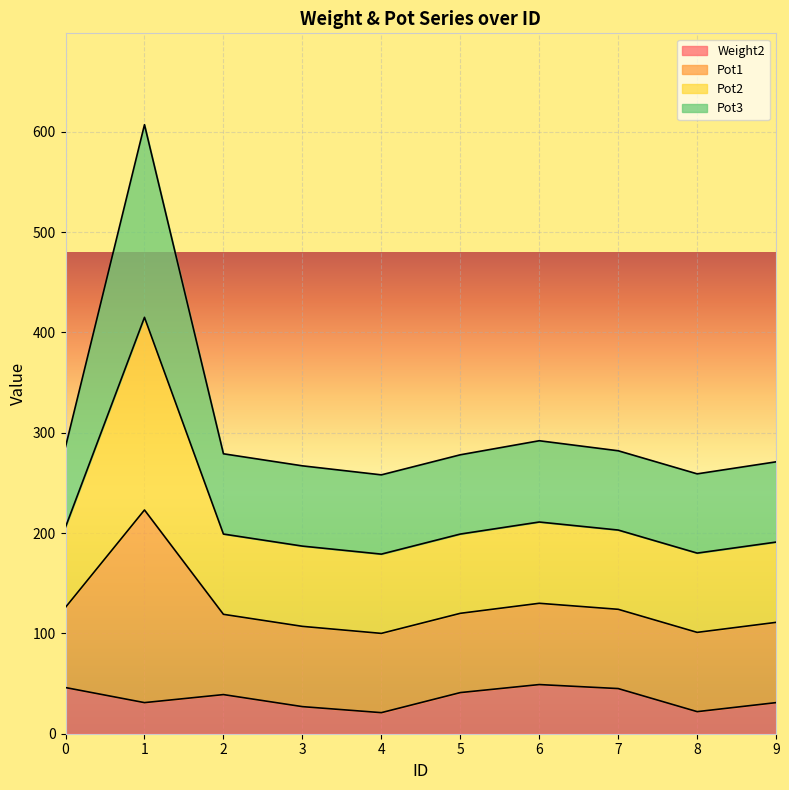

What is the sum of the Weight2 values at 6 and 3?

76